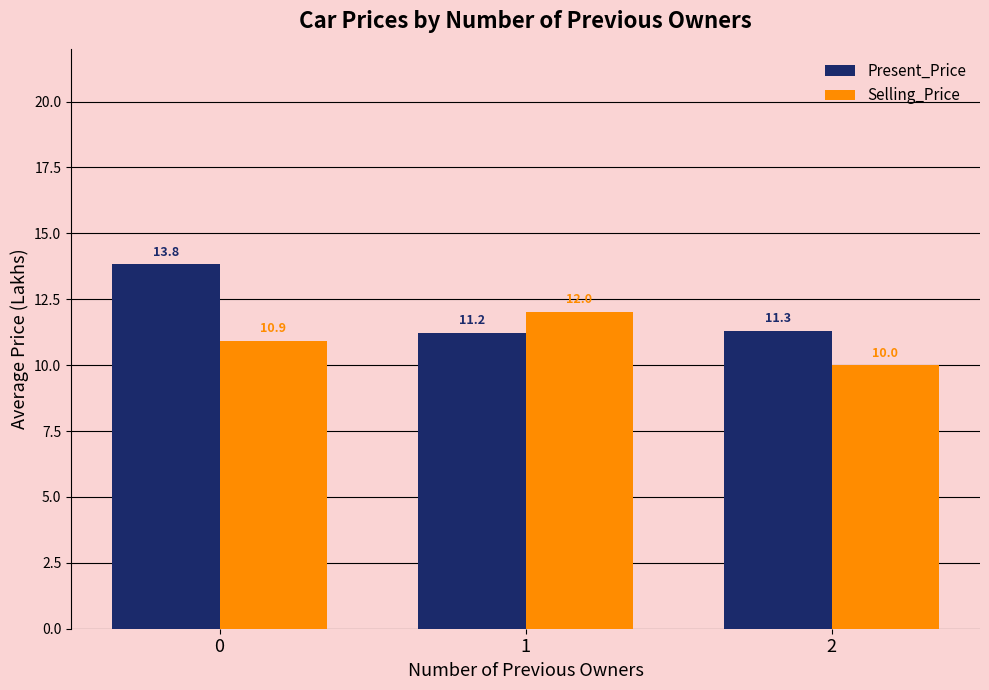

Reading left to right, what are all the values shown in this chart?

Present_Price: 0=13.8	1=11.2	2=11.3
Selling_Price: 0=10.9	1=12.0	2=10.0